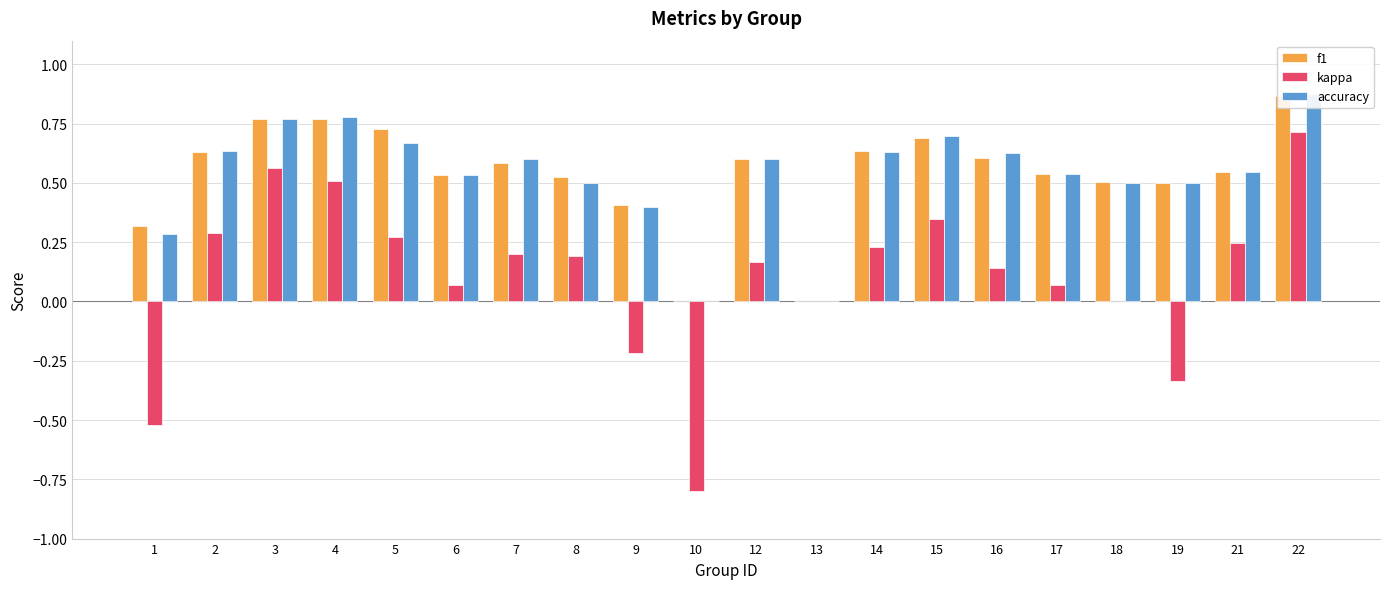

How many values in kappa are above zero?

14